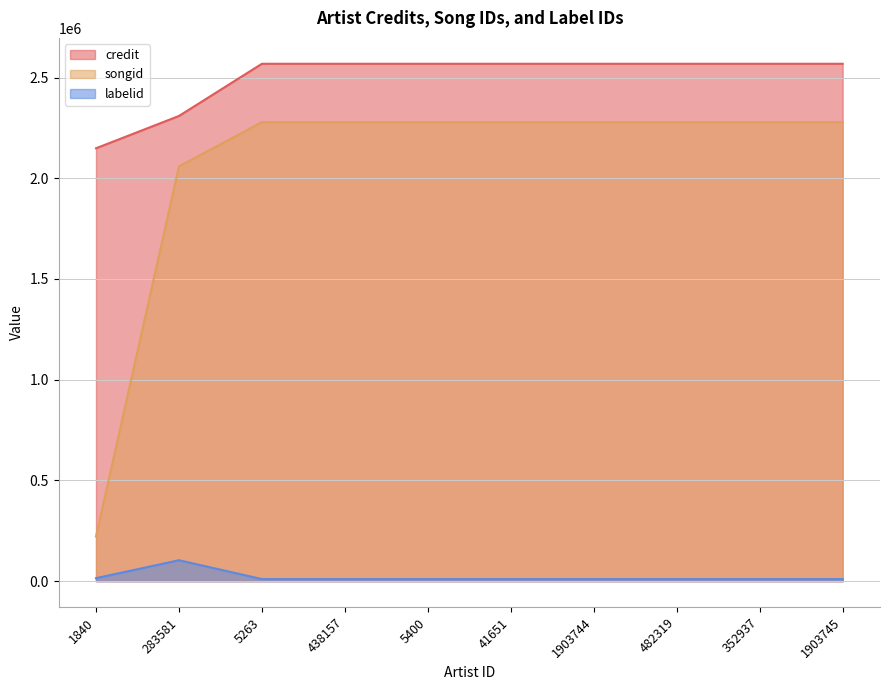

What is the difference between the maximum and minimum values in the credit series?

419441